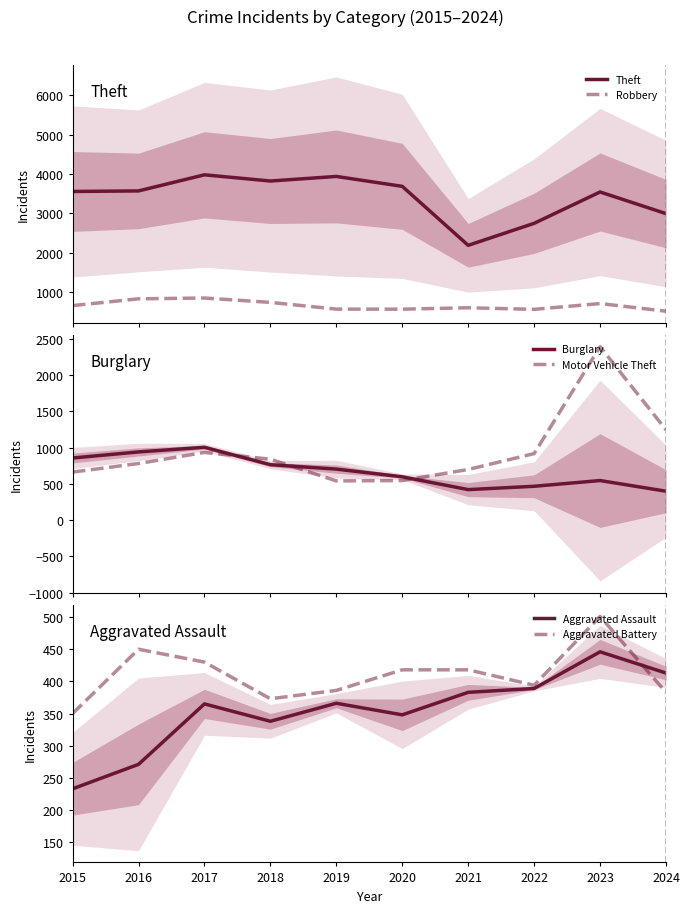

How many interior local valleys does the Burglary series have?

1